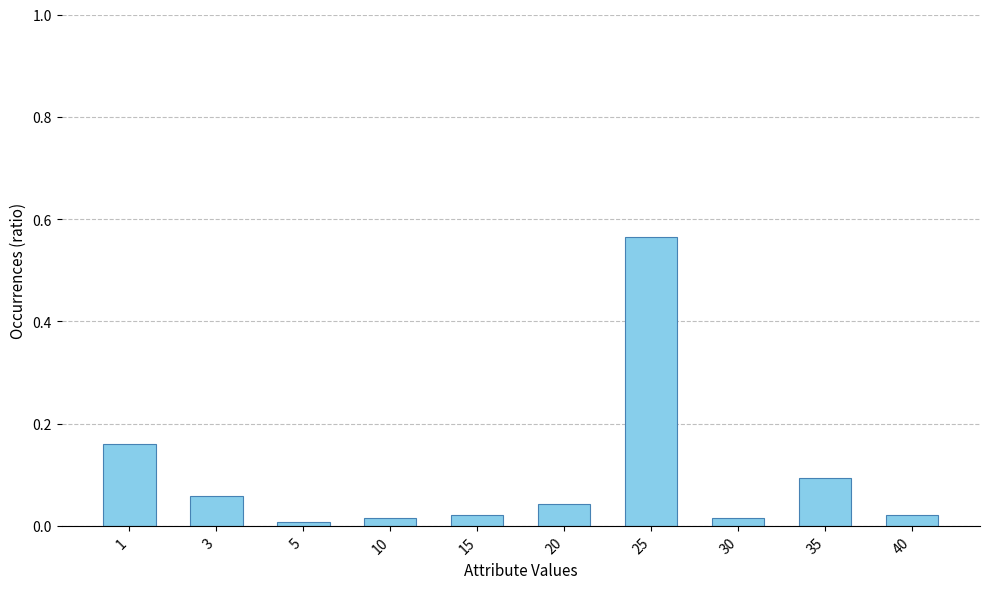

True or false: the data shows 0.0 at 10.

True